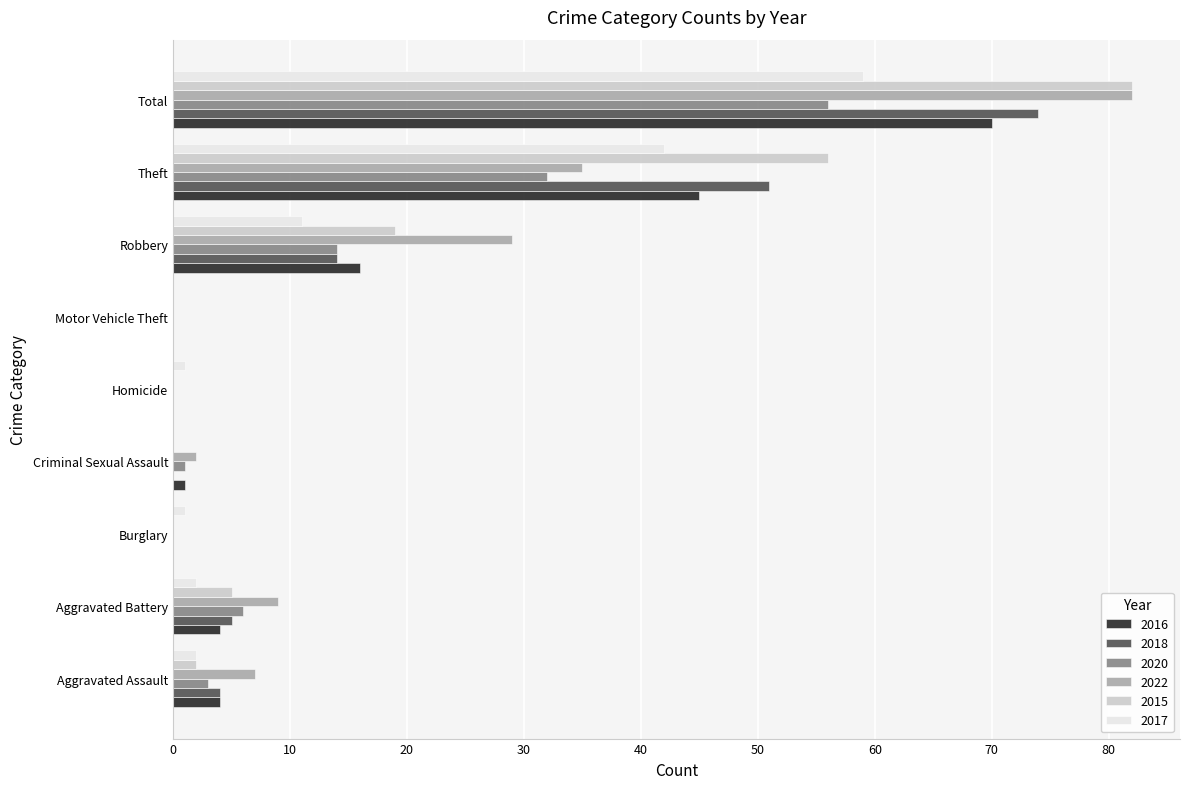

At which label is 2015 closest to 41?

Theft